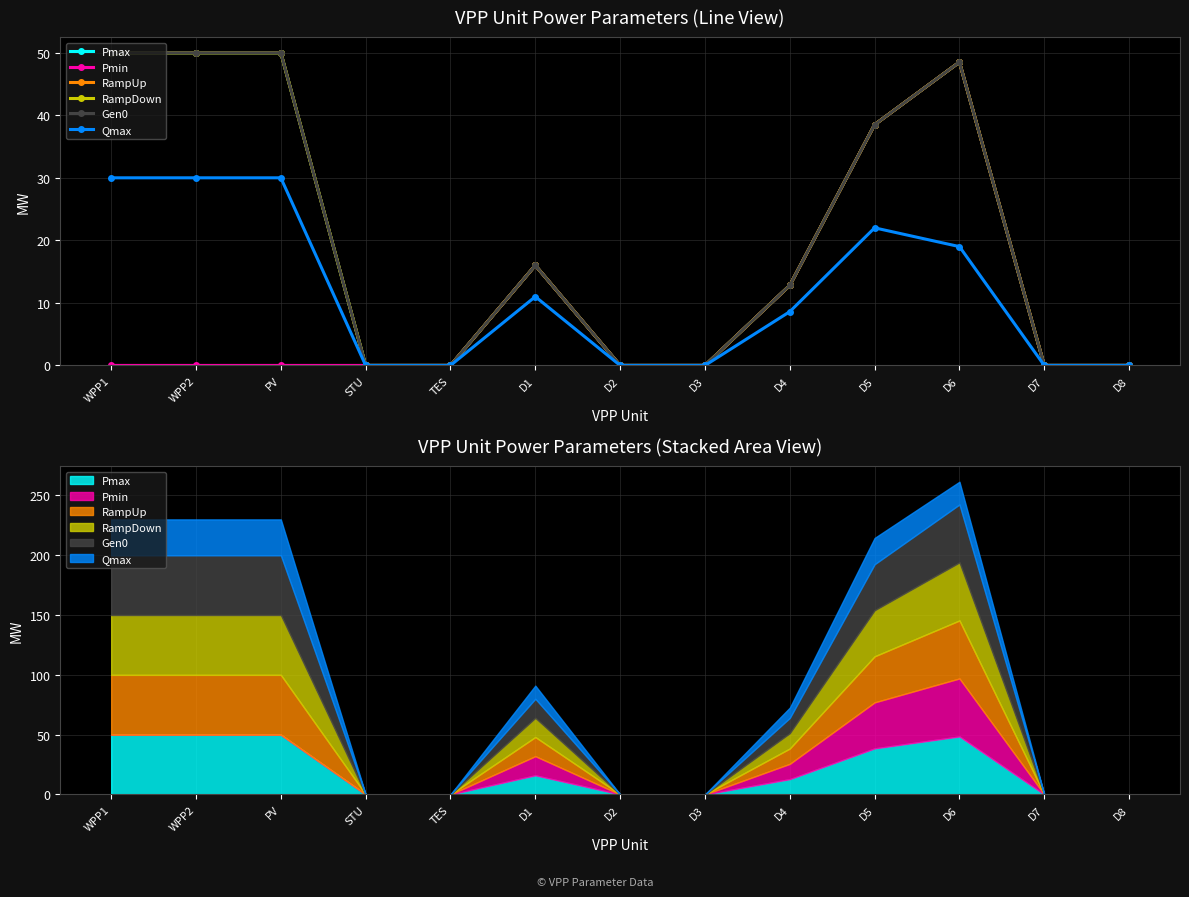

What is the total value across all series at D6?

261.5